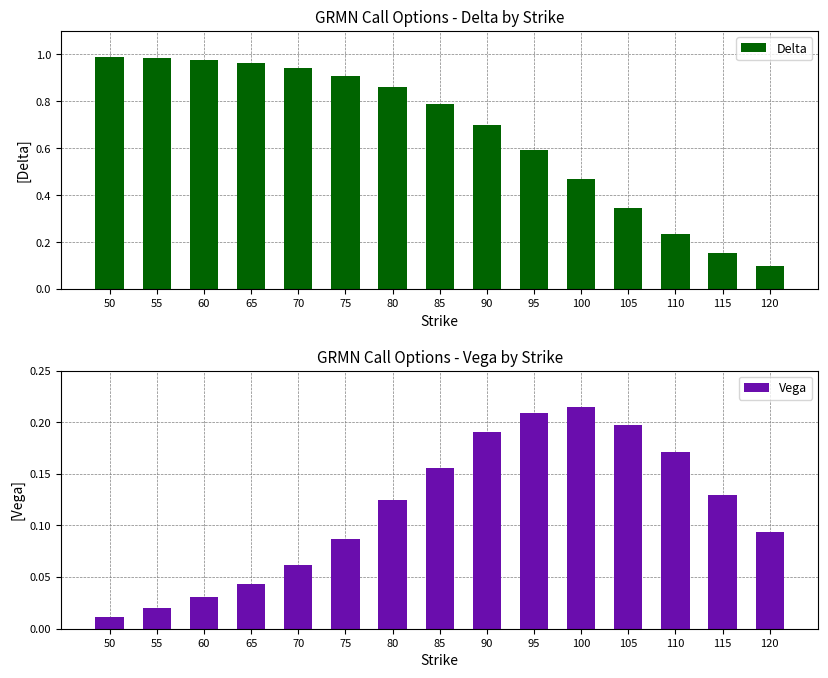

Reading left to right, list all the values displayed in this chart.

Delta: 1.0	1.0	1.0	1.0	0.9	0.9	0.9	0.8	0.7	0.6	0.5	0.3	0.2	0.2	0.1
Vega: 0.0	0.0	0.0	0.0	0.1	0.1	0.1	0.2	0.2	0.2	0.2	0.2	0.2	0.1	0.1